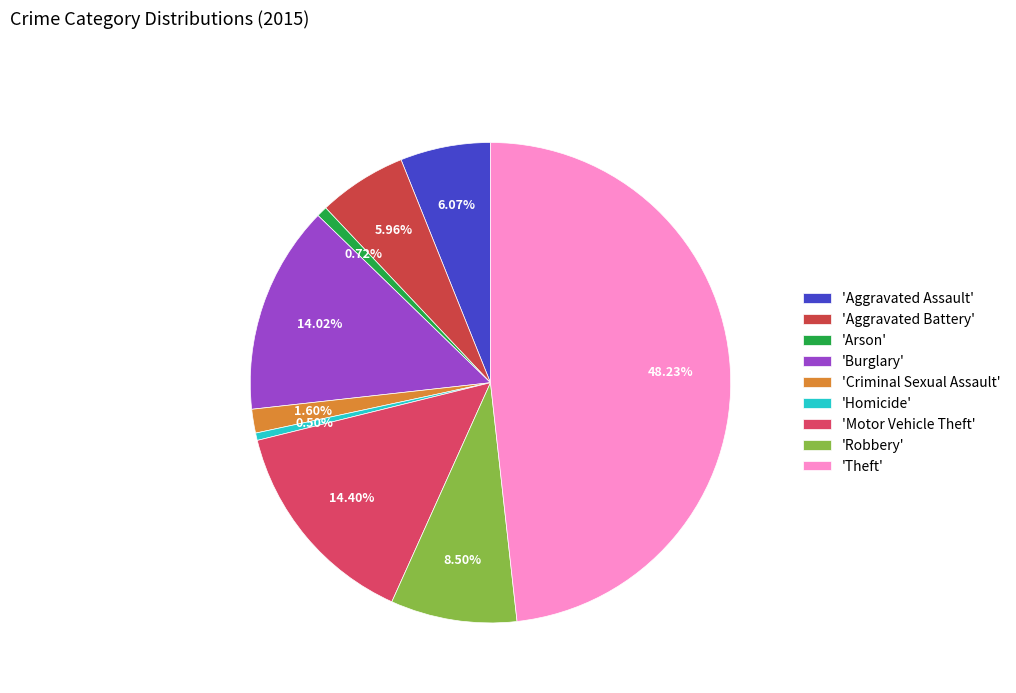

How many slices are in this pie chart?

9